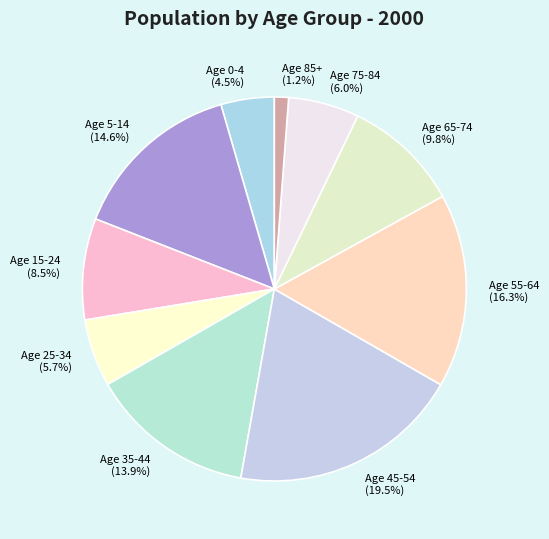

To the nearest percent, what is the combined percentage of Age 5-14 and Age 55-64?

31%